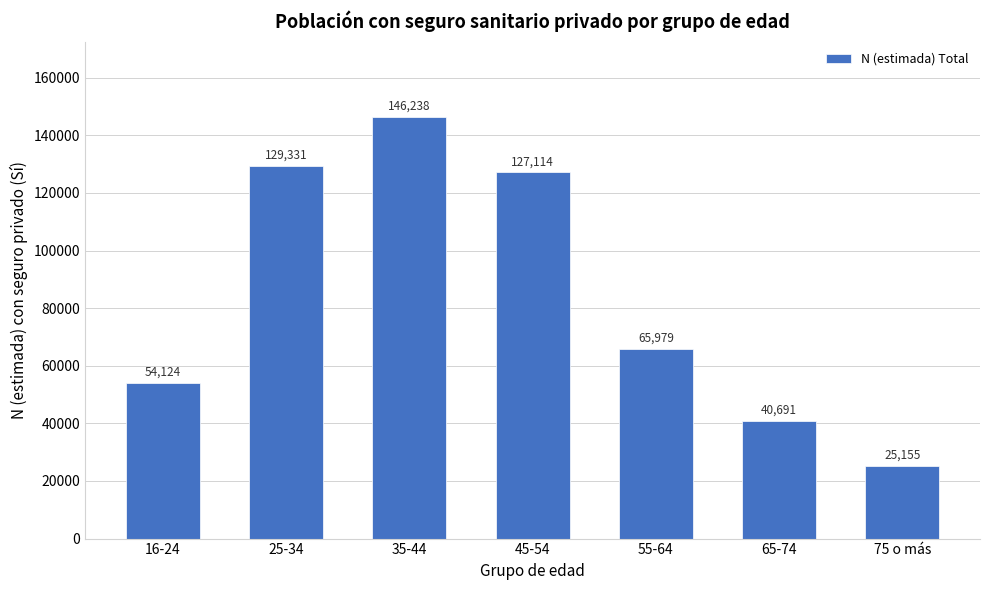

Reading left to right, list all the values displayed in this chart.

54124	129331	146238	127114	65979	40691	25155